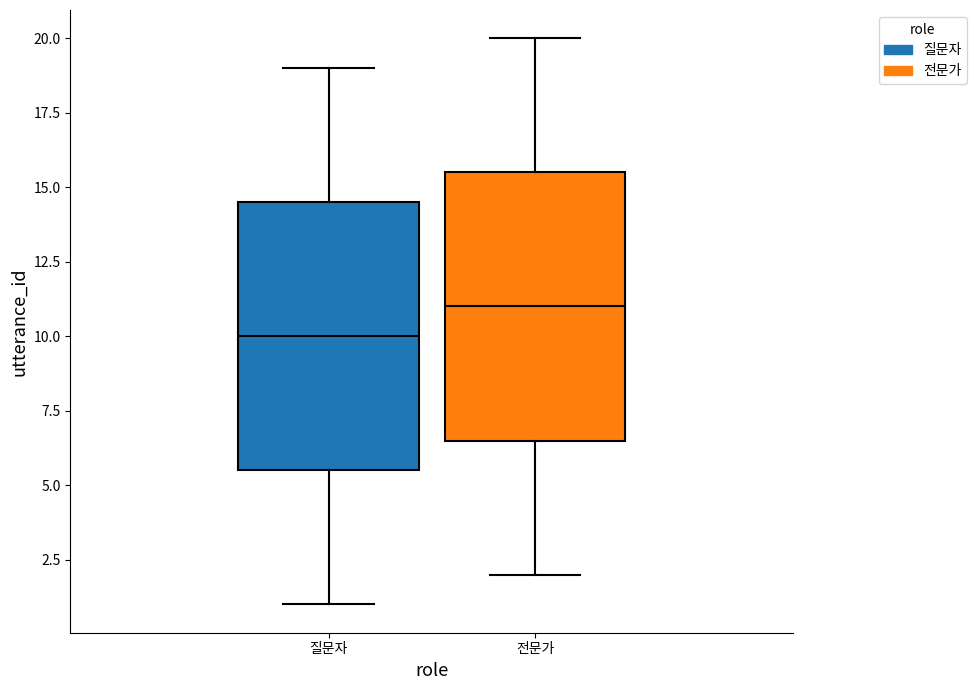

Where does the lower whisker of the box for 질문자 end on the y-axis? The values are not printed on the chart, so give them approximately, as read against the axis.

1.0